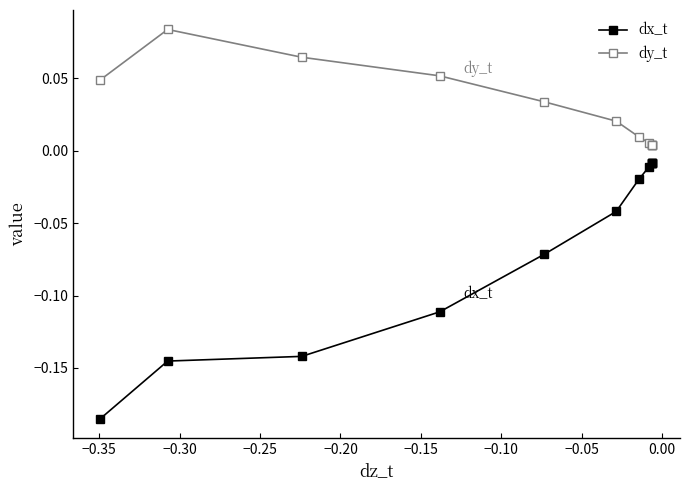

True or false: dx_t and dy_t intersect in this chart.

False